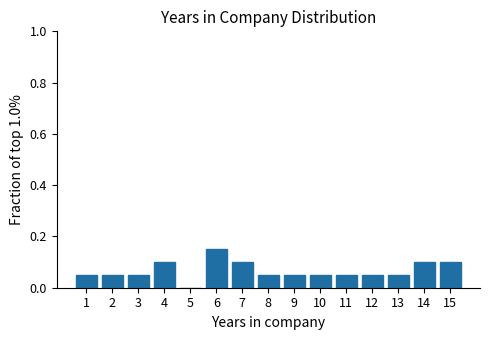

Which range on the x-axis has the tallest bar?

5.5 to 6.5